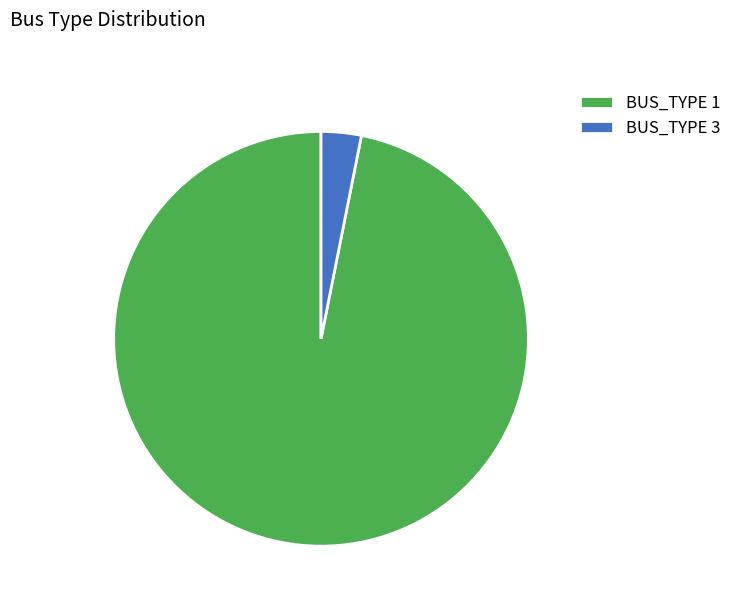

Is there any slice that represents more than half of the pie?

Yes